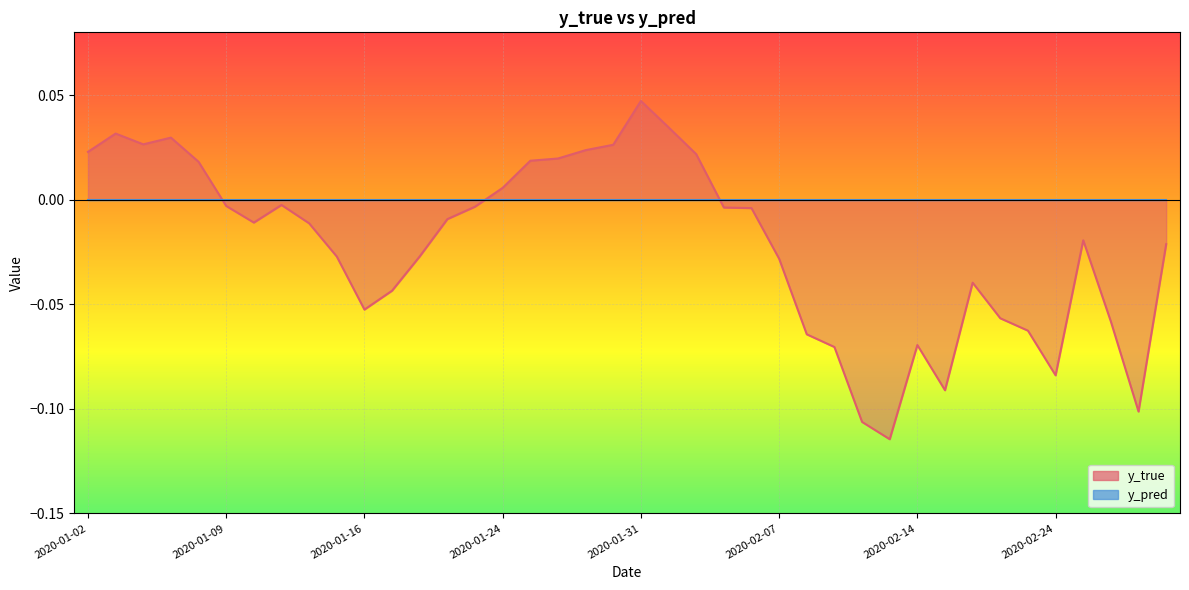

What is the minimum value shown in the chart?

-0.1